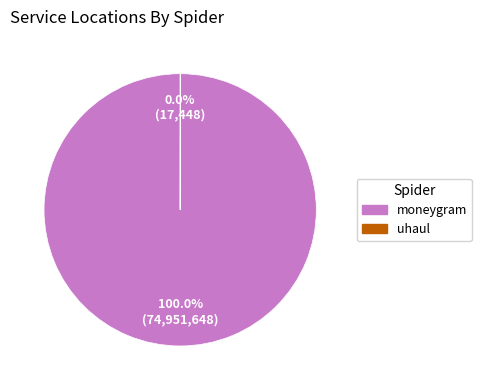

Does any single category account for the majority?

Yes